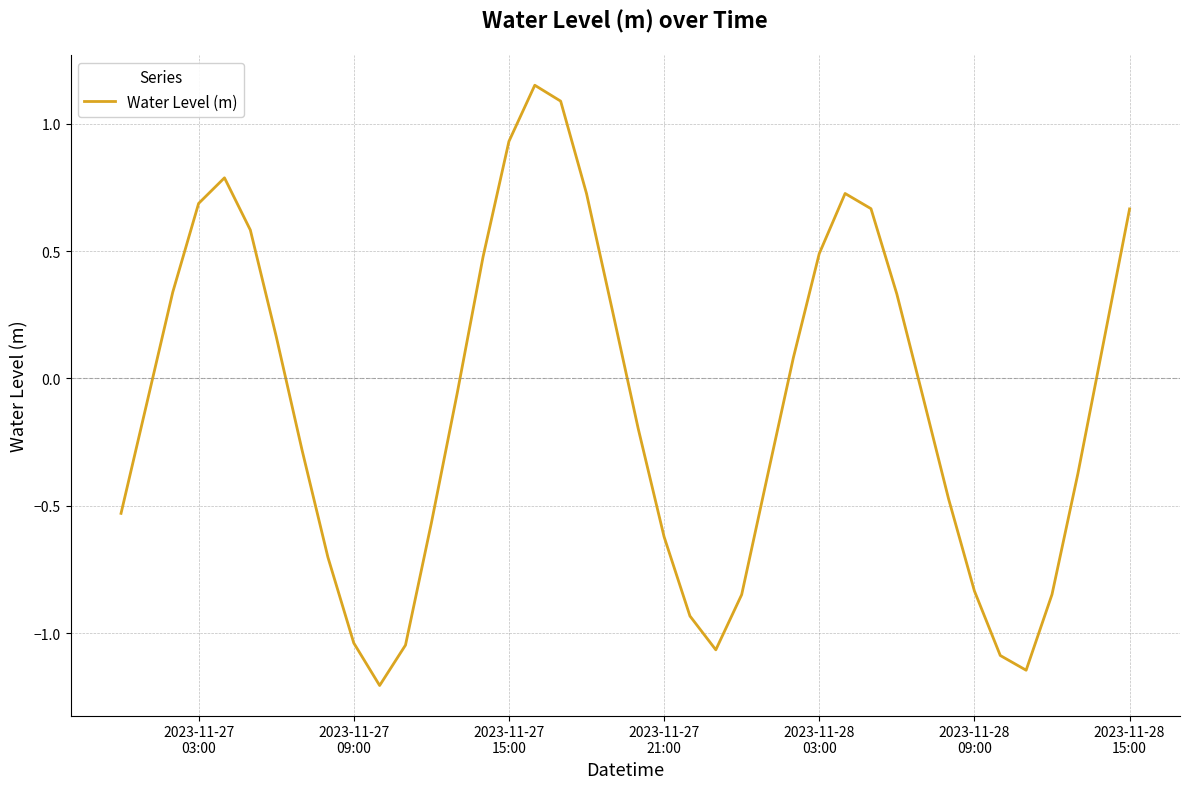

What is the difference between the maximum and minimum values?

2.4